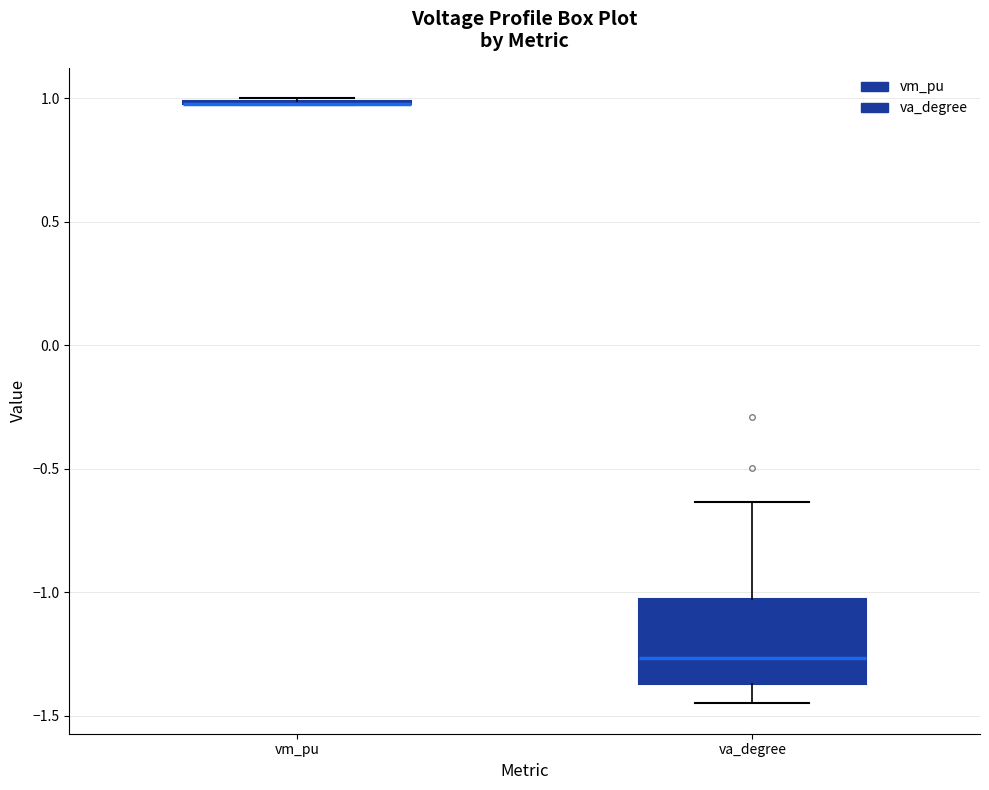

Where is the upper edge of the box for va_degree on the y-axis? The values are not printed on the chart, so give them approximately, as read against the axis.

-1.05